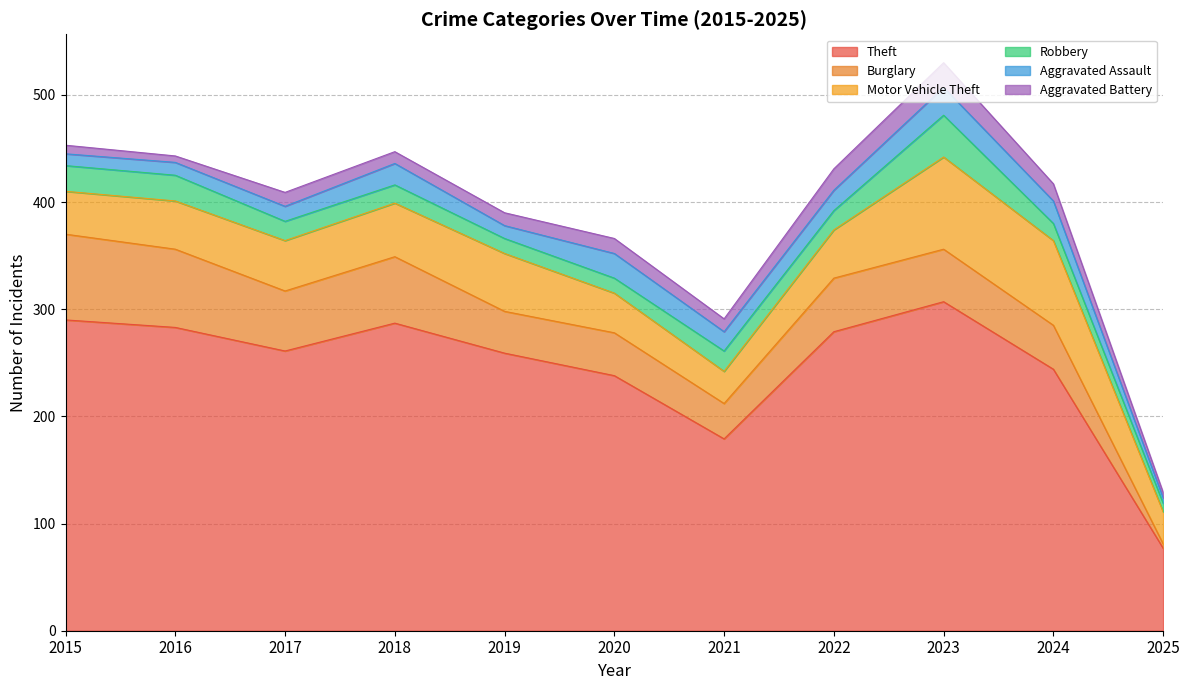

True or false: Theft has a value of 408 at 2015.

False